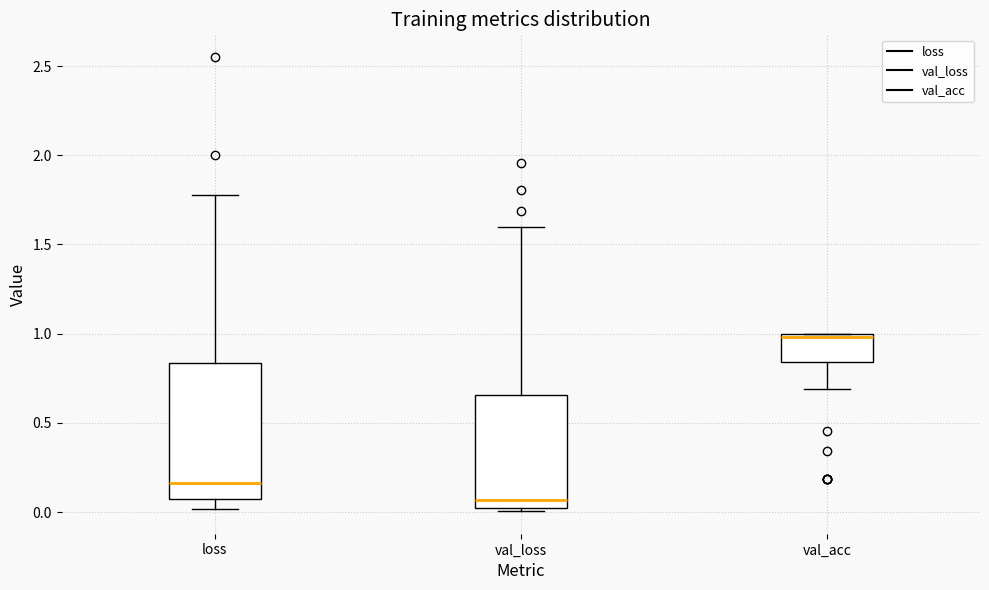

Which box's median line is the highest?

val_acc